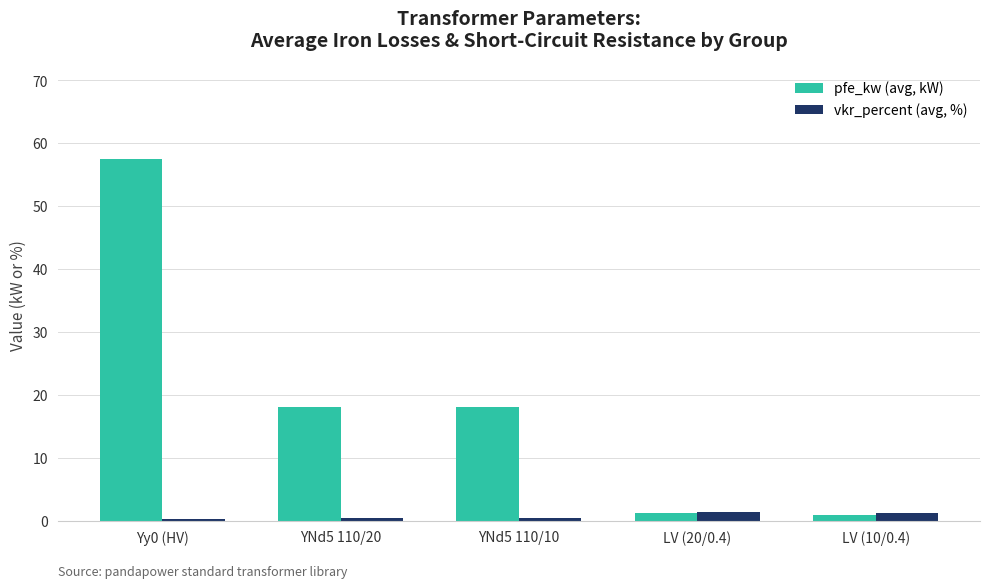

At LV (20/0.4), list the series in order from largest to smallest.

vkr_percent (avg, %), pfe_kw (avg, kW)